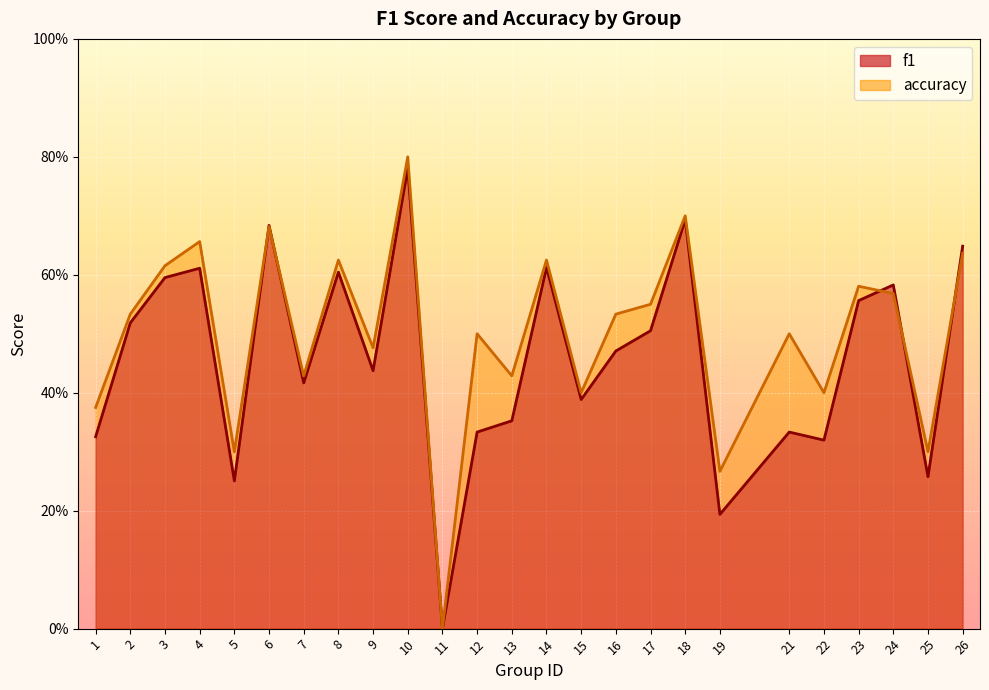

What is the highest value of the f1 series?

0.8